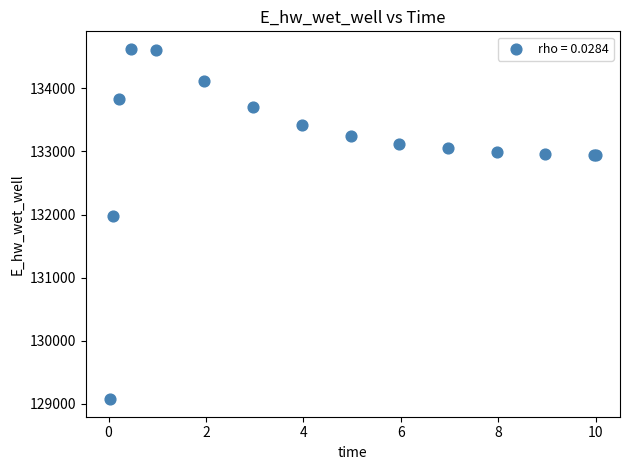

What Y value in the scatter plot is closest to 131849?

131970.0